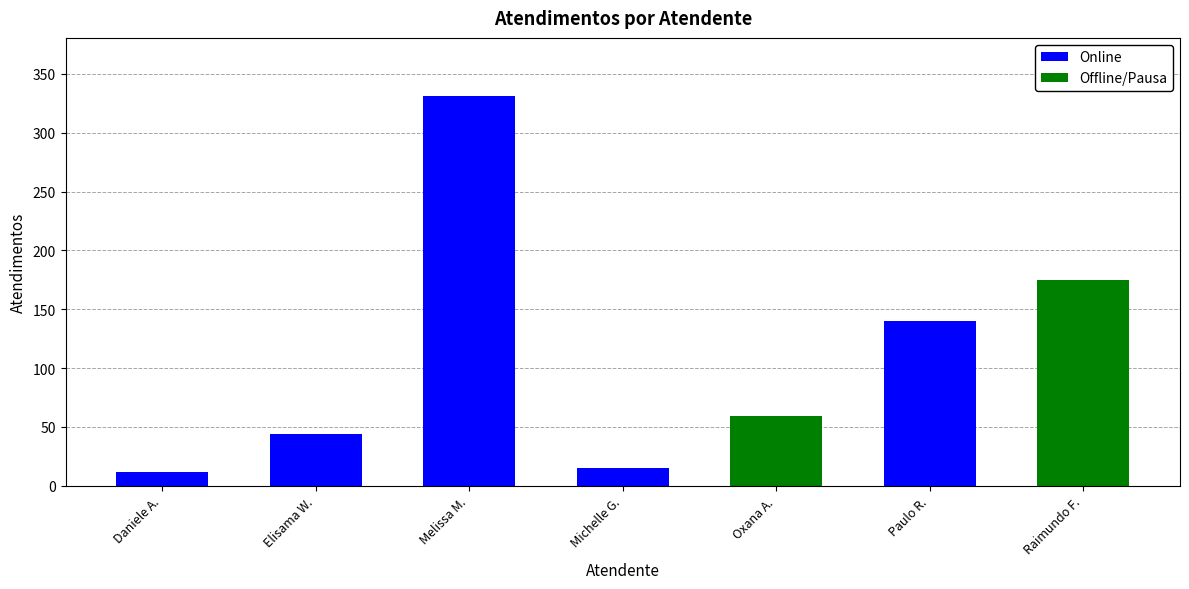

Count the number of categories in the chart.

7